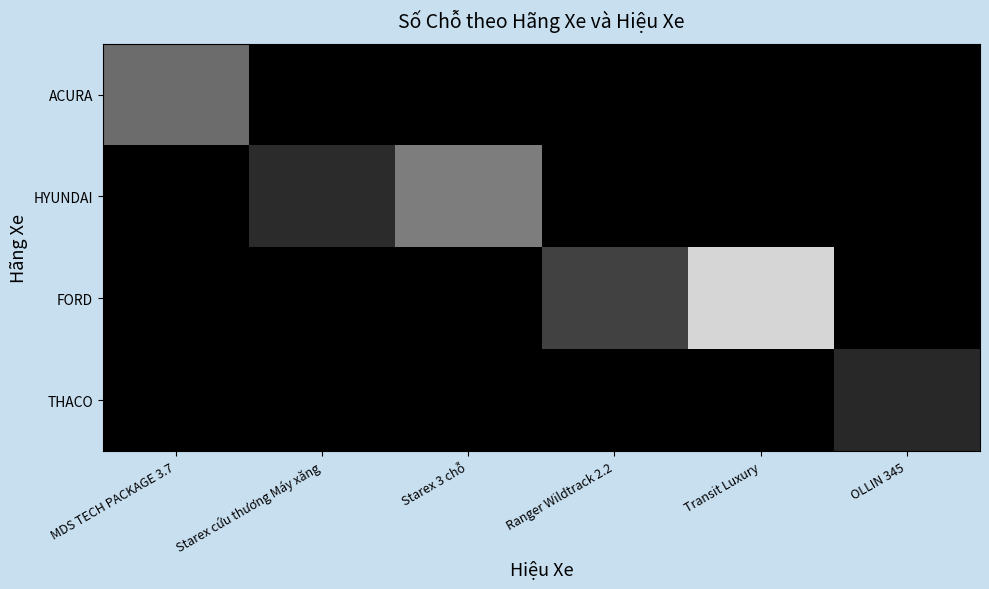

Reading left to right, list all the values displayed in this chart.

ACURA: MDS TECH PACKAGE 3.7=8.4	Starex cứu thương Máy xăng=0.0	Starex 3 chỗ=0.0	Ranger Wildtrack 2.2=0.0	Transit Luxury=0.0	OLLIN 345=0.0
HYUNDAI: MDS TECH PACKAGE 3.7=0.0	Starex cứu thương Máy xăng=3.4	Starex 3 chỗ=9.8	Ranger Wildtrack 2.2=0.0	Transit Luxury=0.0	OLLIN 345=0.0
FORD: MDS TECH PACKAGE 3.7=0.0	Starex cứu thương Máy xăng=0.0	Starex 3 chỗ=0.0	Ranger Wildtrack 2.2=5.1	Transit Luxury=16.7	OLLIN 345=0.0
THACO: MDS TECH PACKAGE 3.7=0.0	Starex cứu thương Máy xăng=0.0	Starex 3 chỗ=0.0	Ranger Wildtrack 2.2=0.0	Transit Luxury=0.0	OLLIN 345=3.2